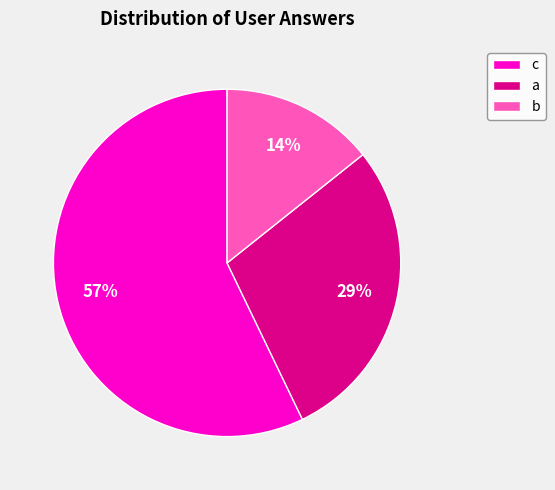

Count the number of slices in the pie.

3